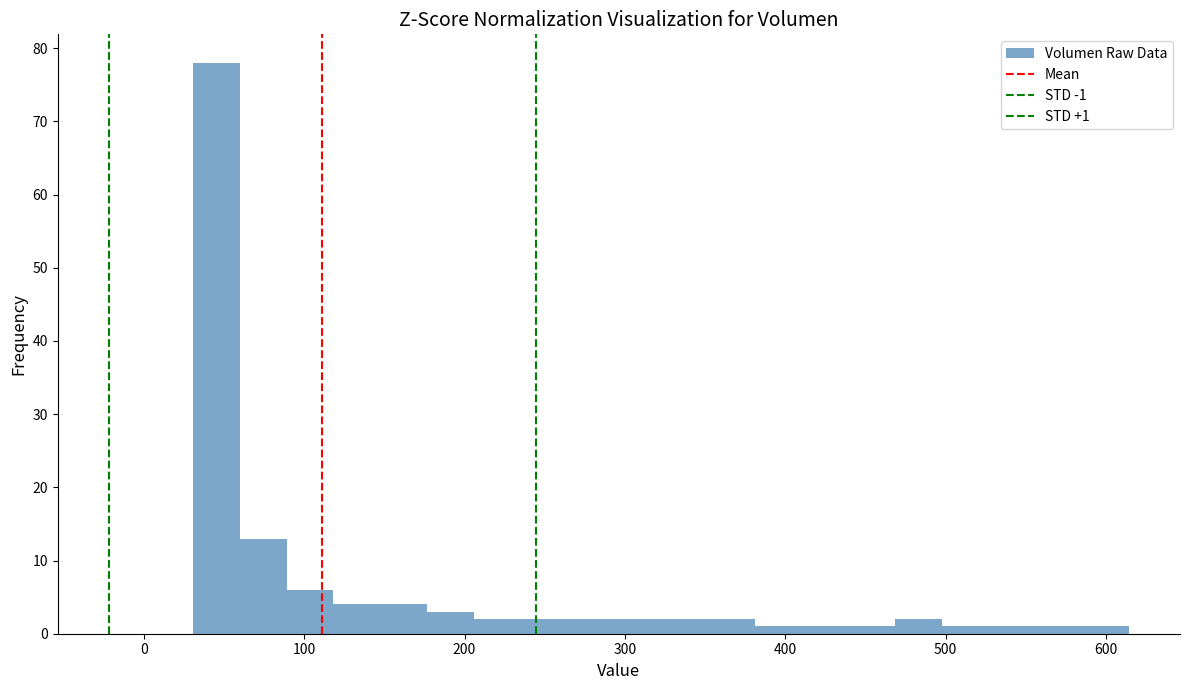

Read against the x-axis, roughly where is the centre of the tallest bar?

50